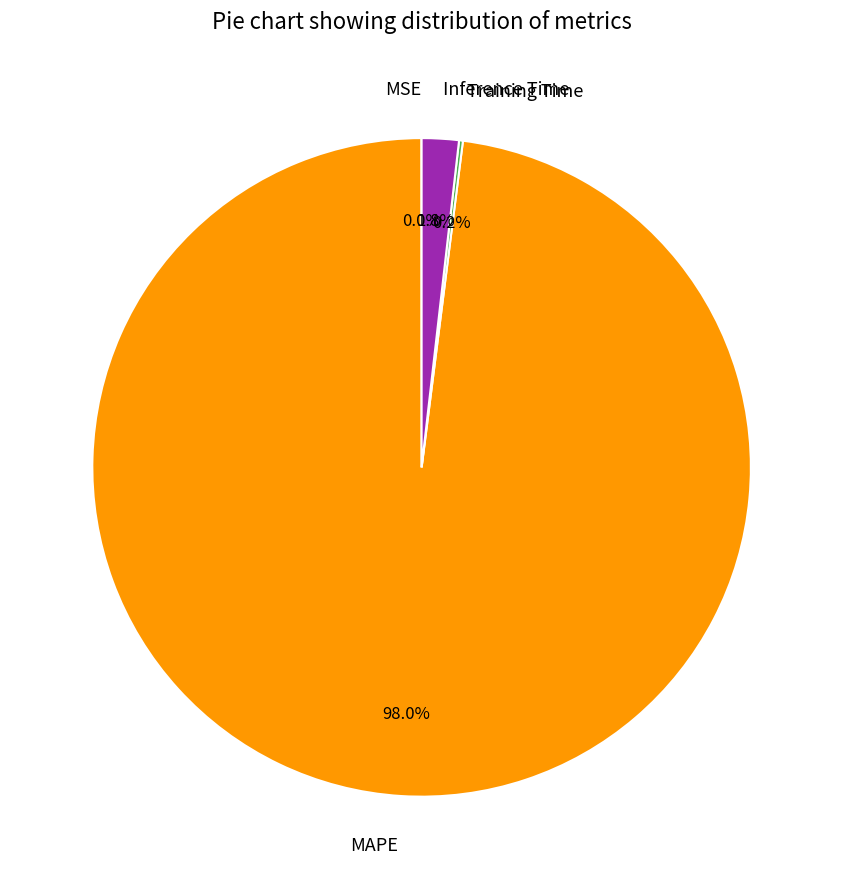

True or false: Inference Time accounts for 2% of the total.

True